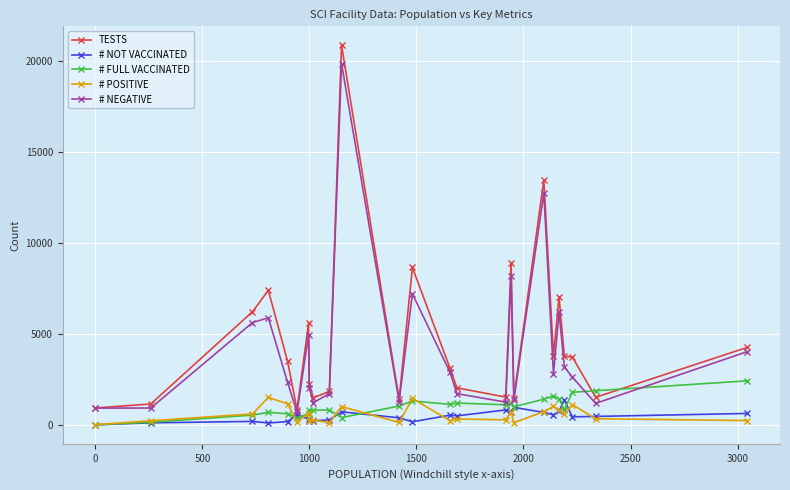

True or false: # POSITIVE and # NEGATIVE cross at least once.

False